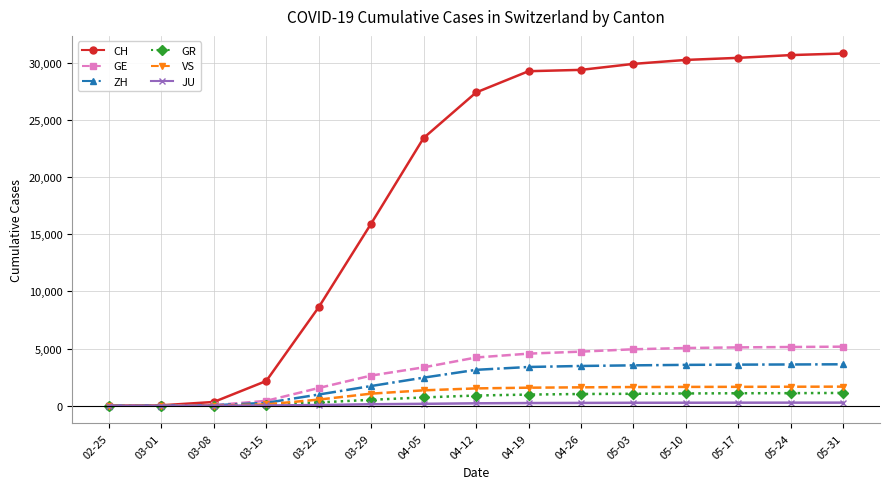

Is this an area chart (filled region under the line)?

No